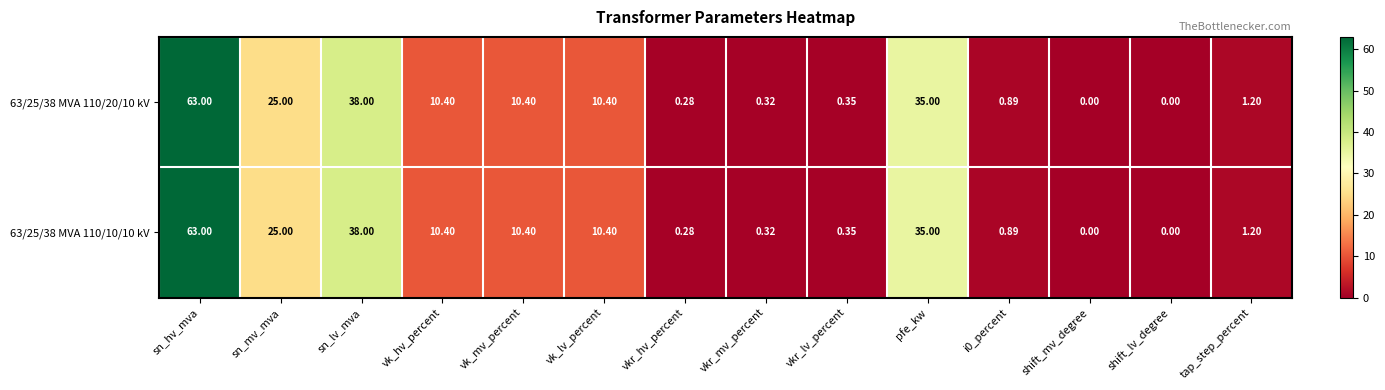

Which label corresponds to the largest value in the chart?

sn_hv_mva